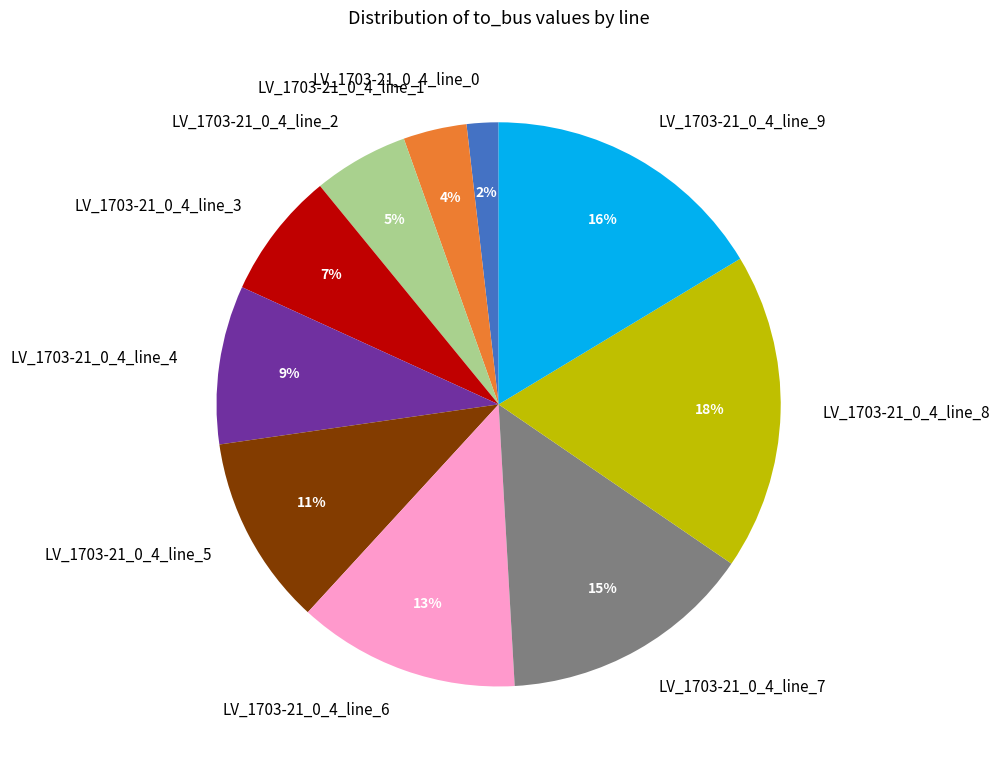

Is it true that LV_1703-21_0_4_line_8 is 11% of the pie?

False